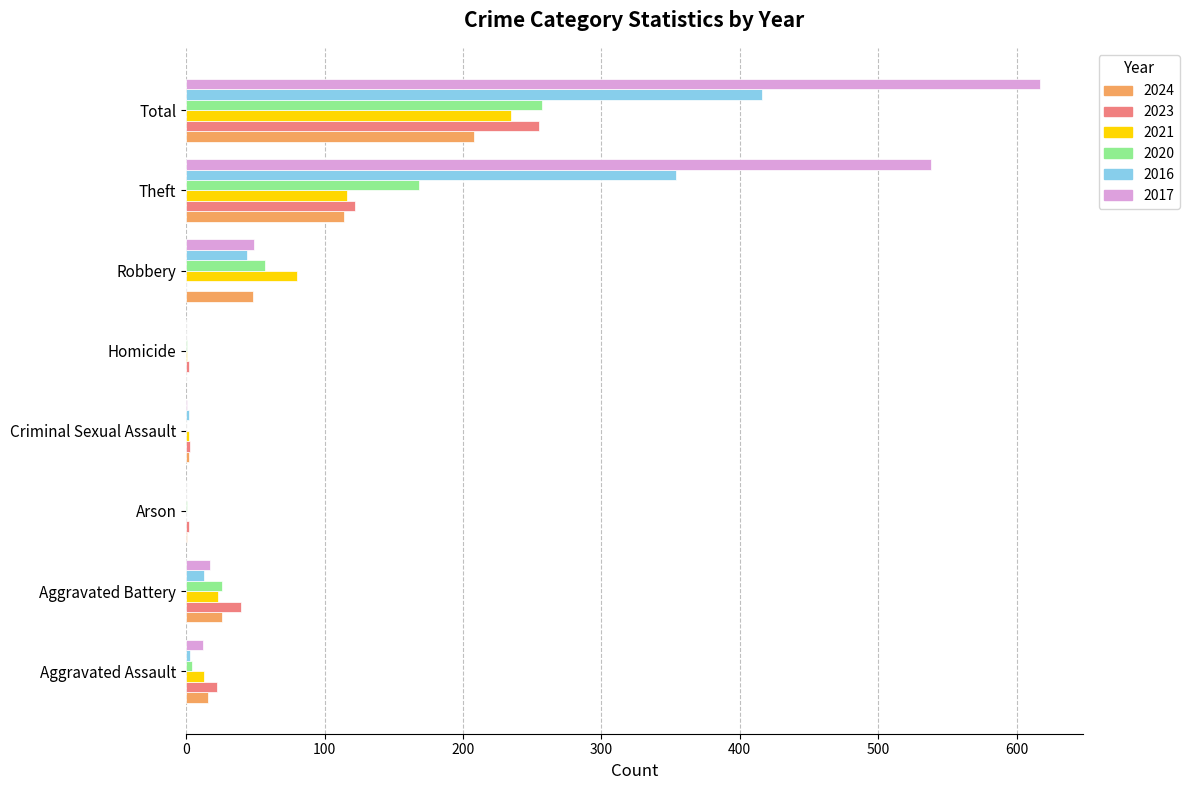

What is the greatest value displayed?

617